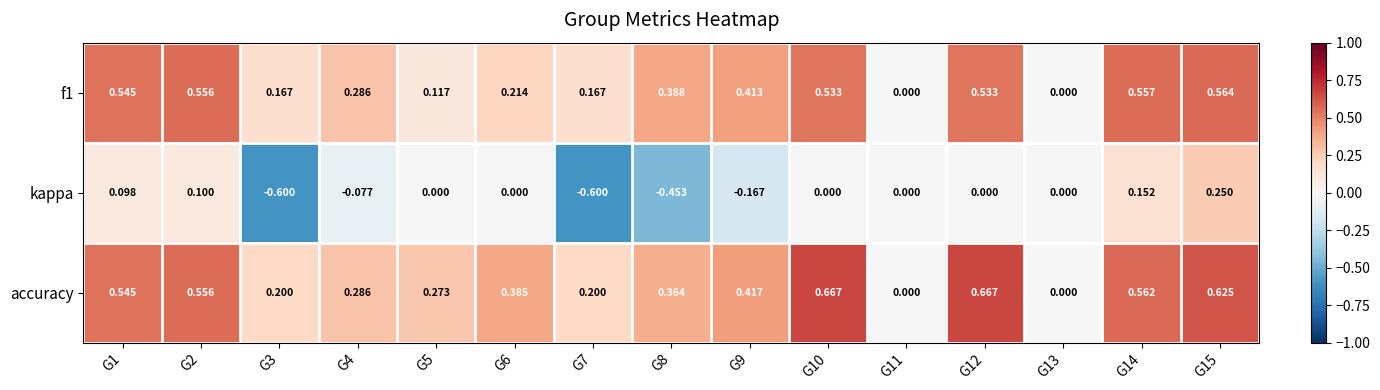

Is the value of accuracy at G3 greater than the value of kappa at G15?

No